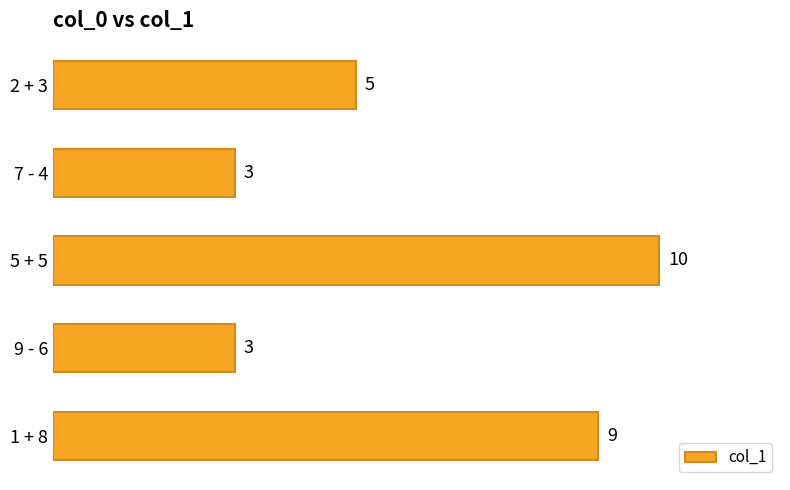

Approximately how many times larger is the value at 2 + 3 compared to 7 - 4?

1.7